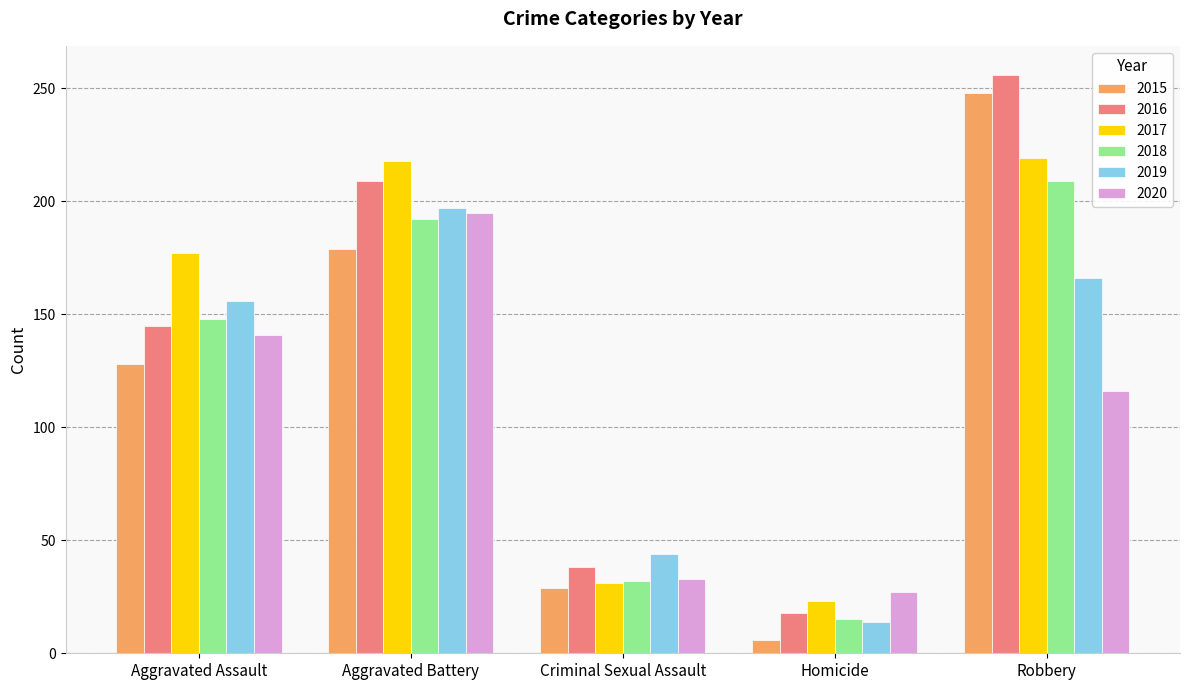

How many categories are shown in the chart?

5